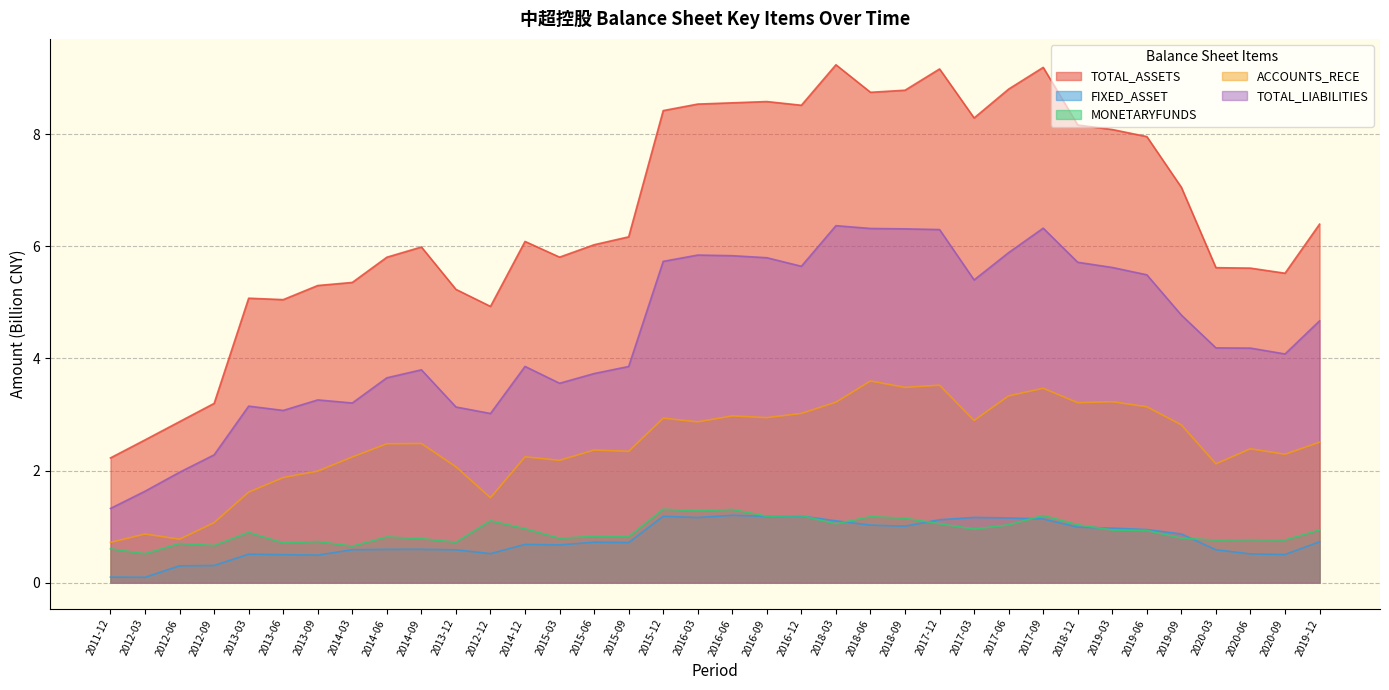

The TOTAL_ASSETS series shows 3.1 at 2020-06. True or false?

False